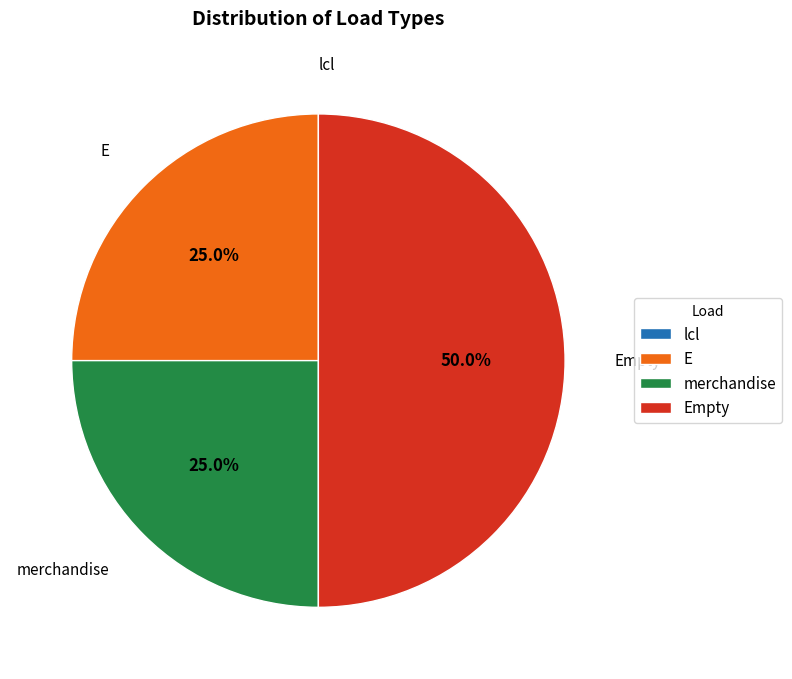

The Empty slice represents 50% of the pie. True or false?

True